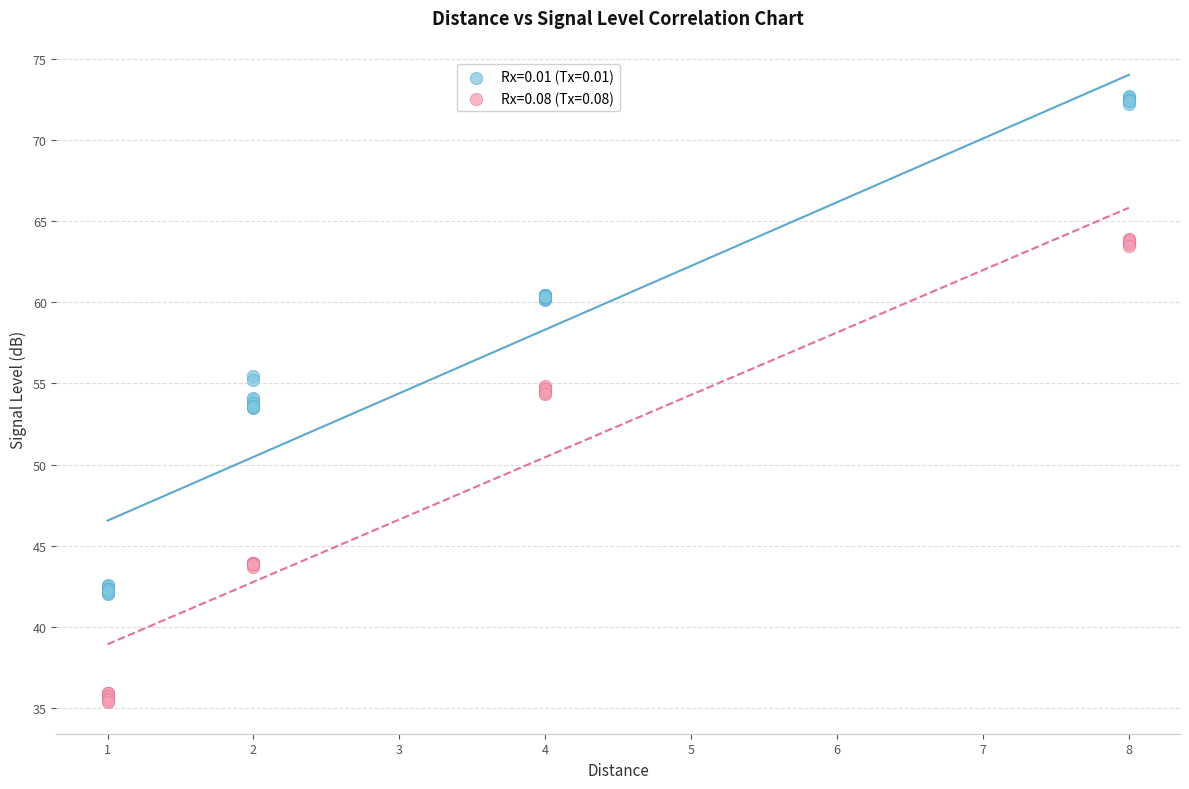

Which series has the largest Y range (max minus min)?

Rx=0.01 (Tx=0.01)